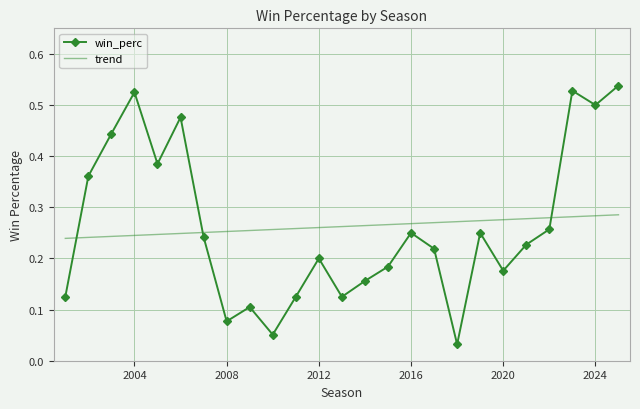

Rank the series by their maximum value, from highest to lowest.

win_perc, trend